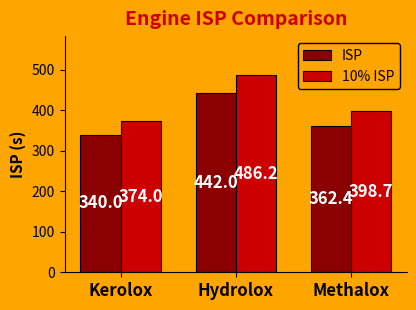

What is the difference between the maximum and minimum values in the 10% ISP series?

112.2